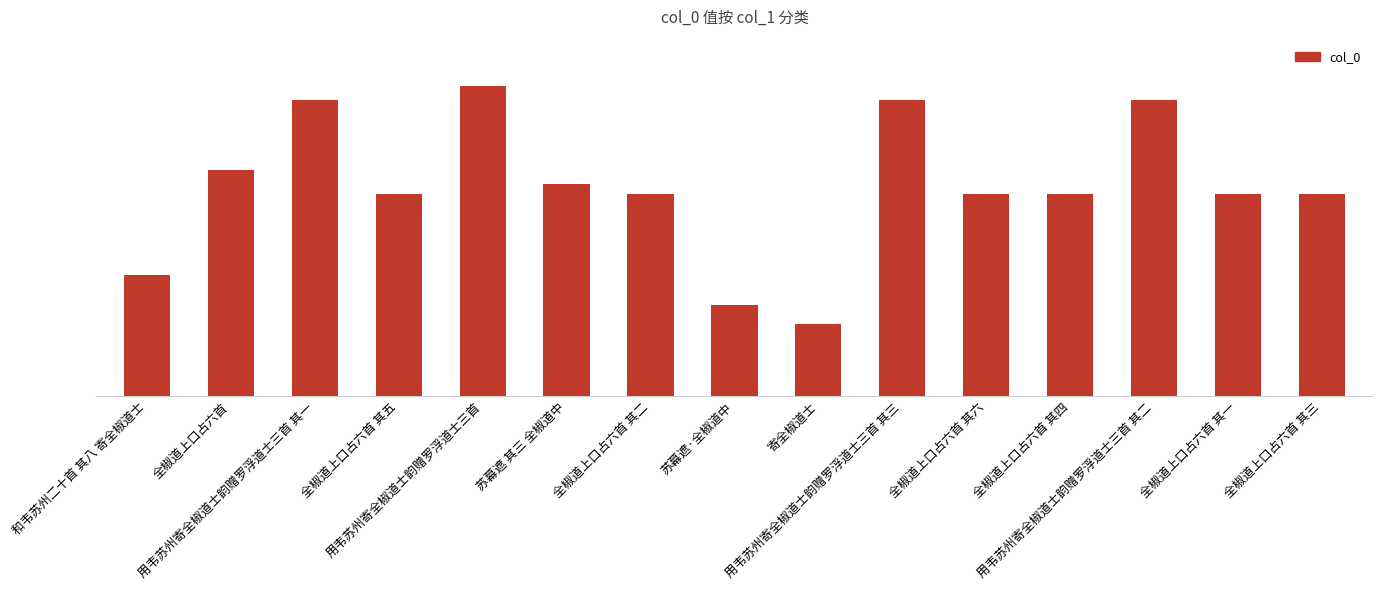

What is the label of the 6th bar from the left?

苏幕遮 其三 全椒道中